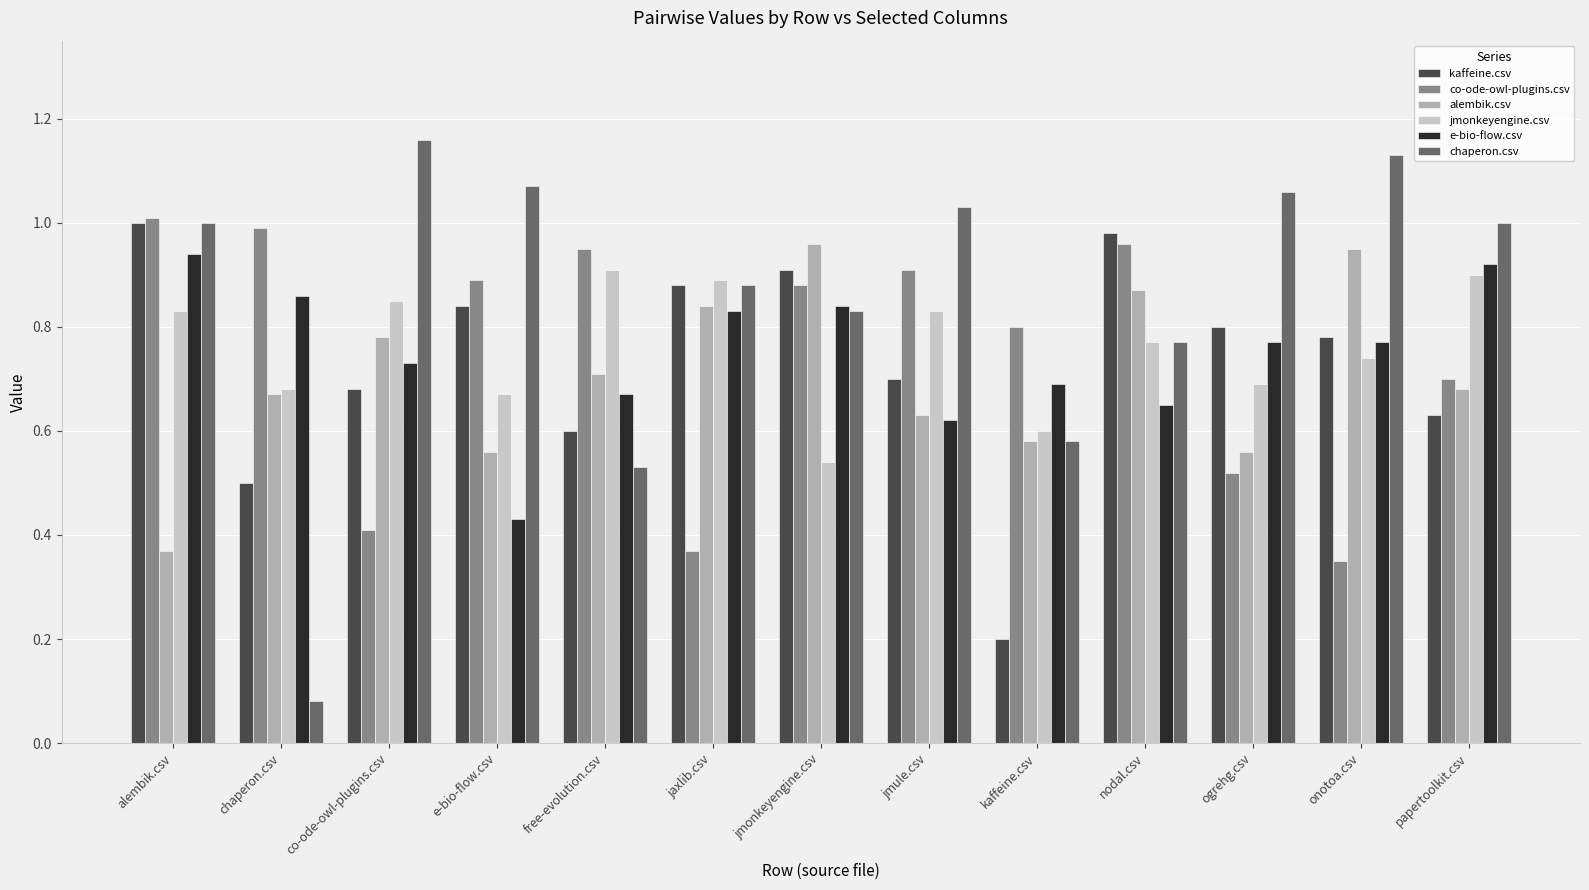

At which label does chaperon.csv reach its minimum?

chaperon.csv